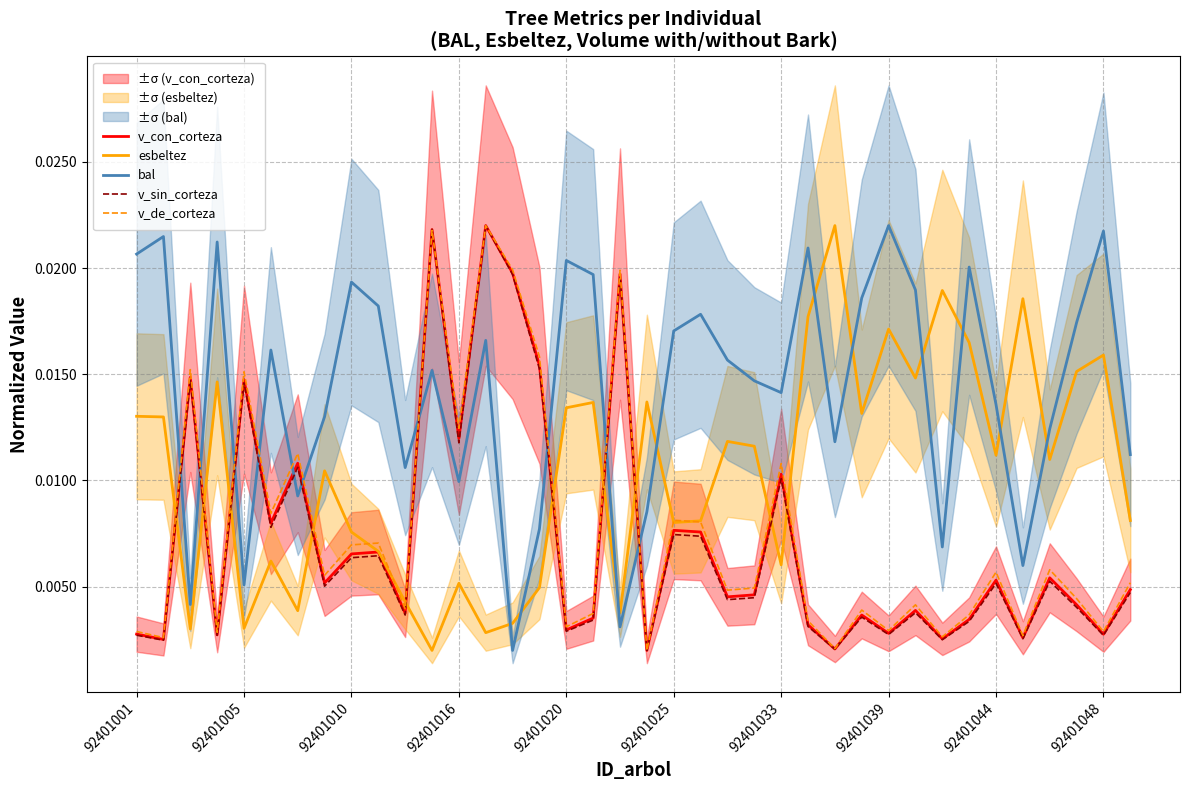

How many interior local peaks does the bal series have?

12